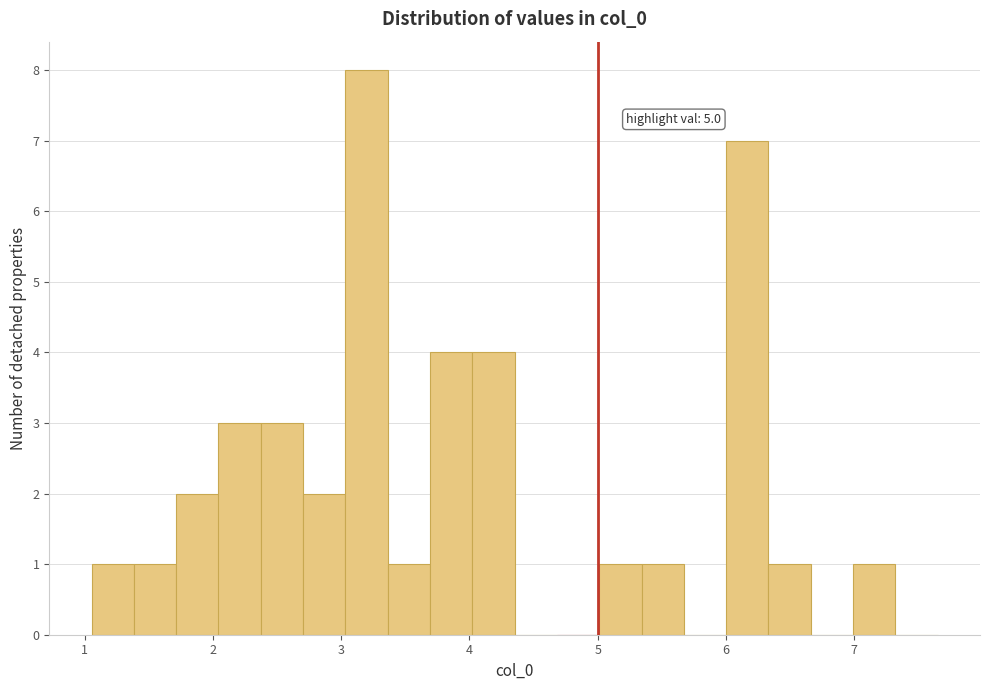

Read against the x-axis, roughly where is the centre of the tallest bar?

3.2